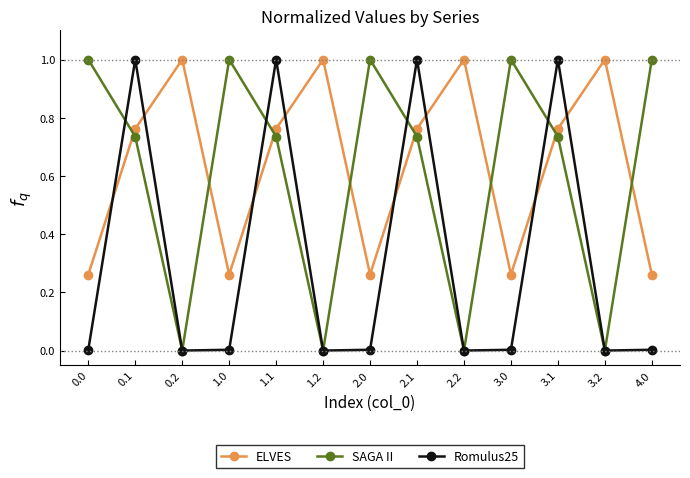

How many interior local valleys does the SAGA II series have?

4